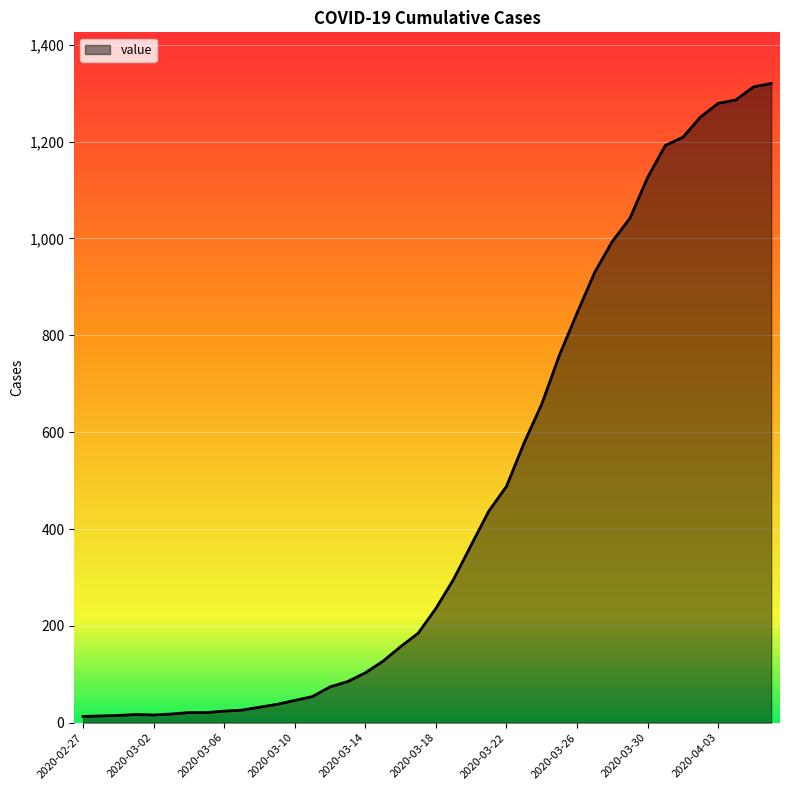

Does the chart have visible grid lines?

Yes